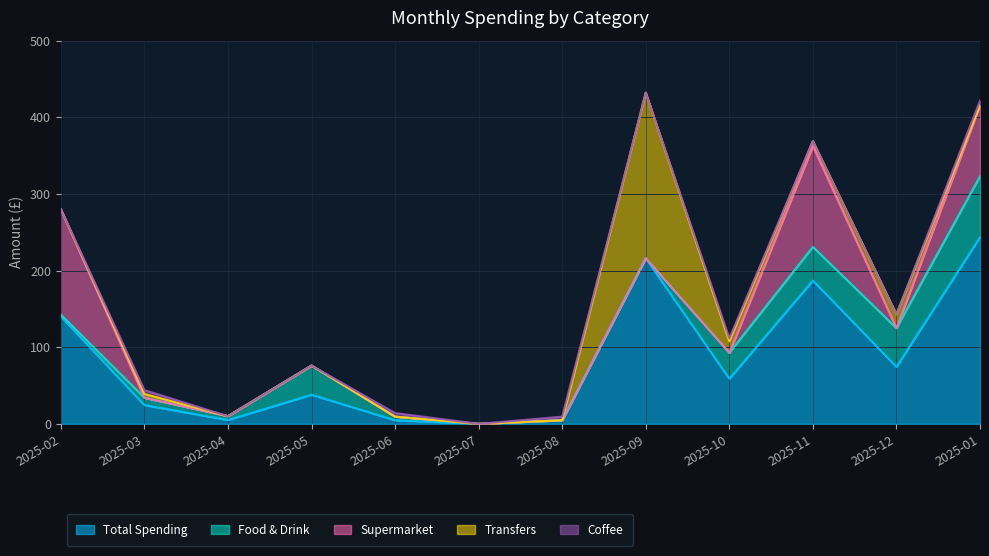

Which category has the highest value in the Total Spending series?

2025-01